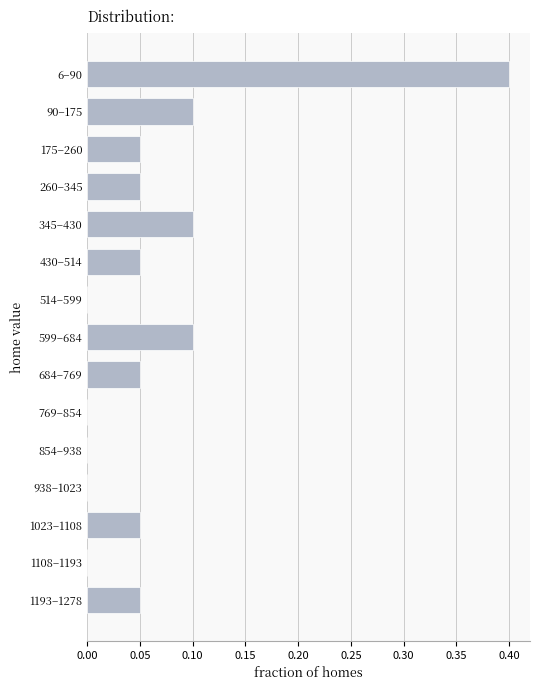

What is the greatest value displayed?

0.4